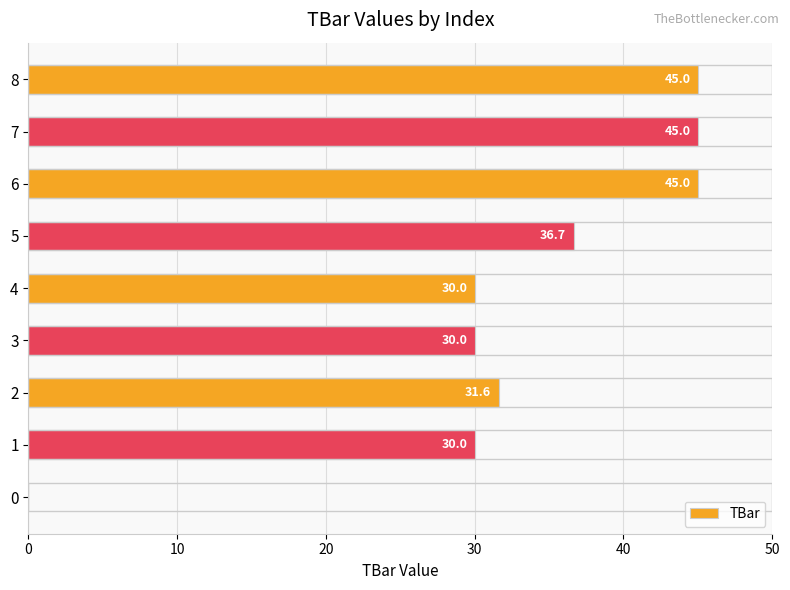

True or false: the data shows 30.0 at 3.

True